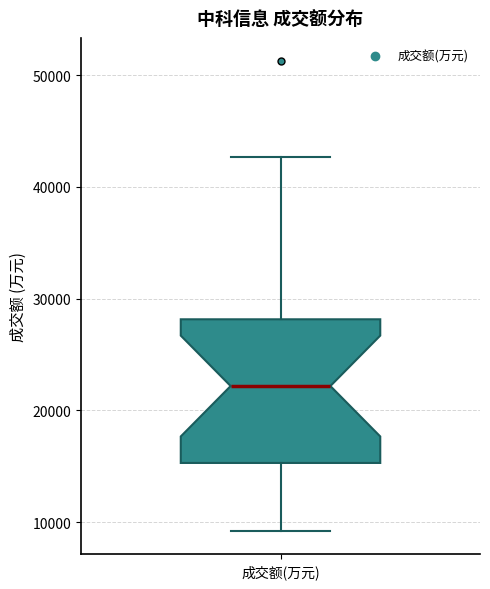

Transcribe this box plot: give where the median line is, the range the box spans, and where the two whiskers end, as read against the y-axis. The values are not printed on the chart, so give them approximately, as read against the axis.

median 22000, box 15000 to 28000, whiskers 9000 to 43000